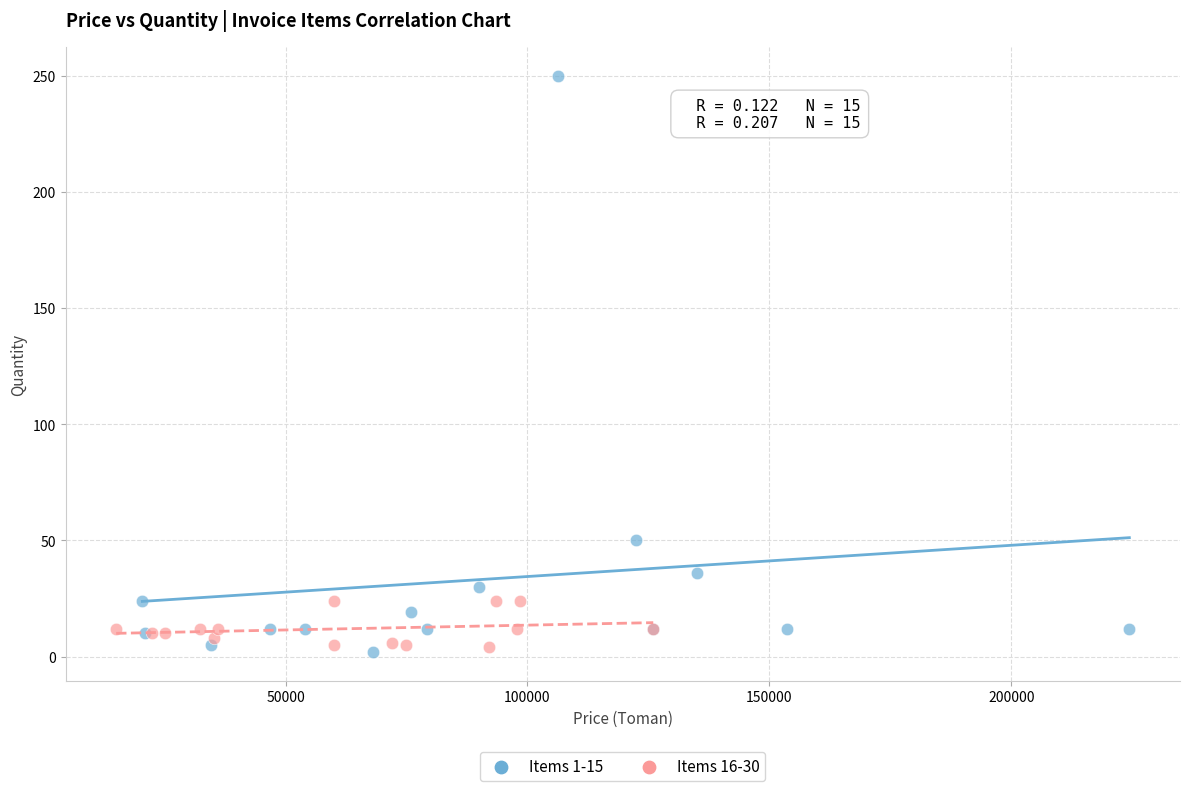

Which series reaches the maximum Y coordinate?

Items 1-15